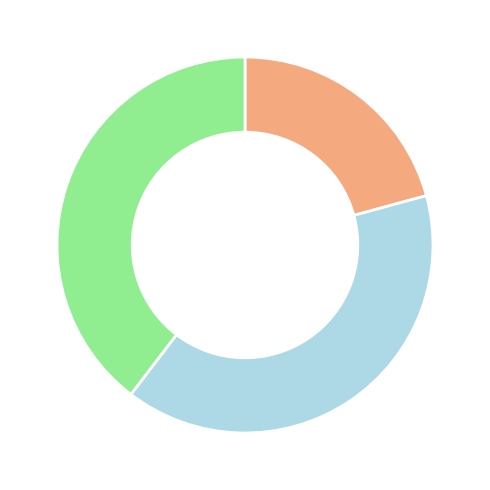

Does any single category account for the majority?

No